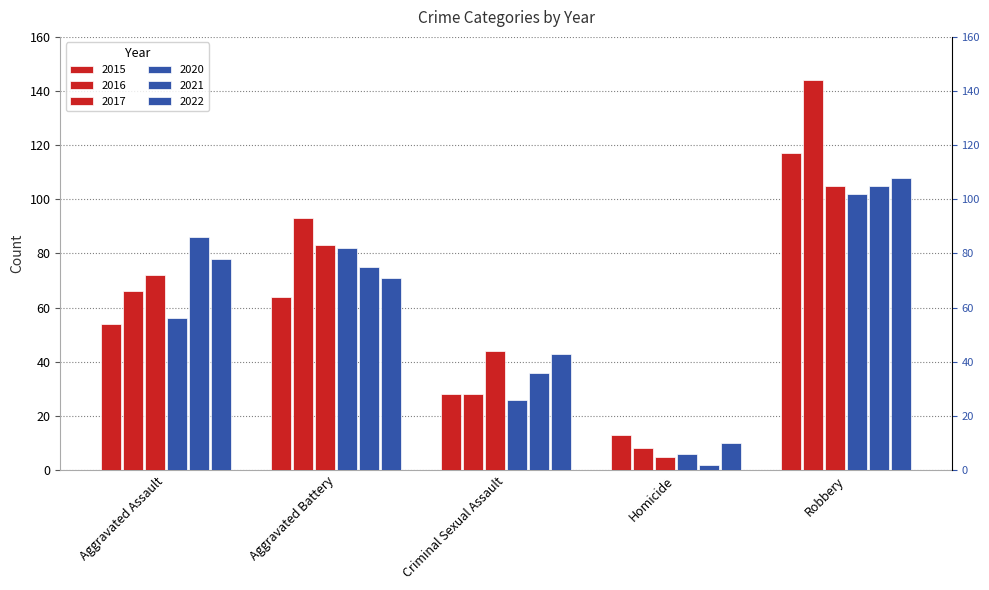

Reading left to right, what are all the values shown in this chart?

2015: Aggravated Assault=54	Aggravated Battery=64	Criminal Sexual Assault=28	Homicide=13	Robbery=117
2016: Aggravated Assault=66	Aggravated Battery=93	Criminal Sexual Assault=28	Homicide=8	Robbery=144
2017: Aggravated Assault=72	Aggravated Battery=83	Criminal Sexual Assault=44	Homicide=5	Robbery=105
2020: Aggravated Assault=56	Aggravated Battery=82	Criminal Sexual Assault=26	Homicide=6	Robbery=102
2021: Aggravated Assault=86	Aggravated Battery=75	Criminal Sexual Assault=36	Homicide=2	Robbery=105
2022: Aggravated Assault=78	Aggravated Battery=71	Criminal Sexual Assault=43	Homicide=10	Robbery=108